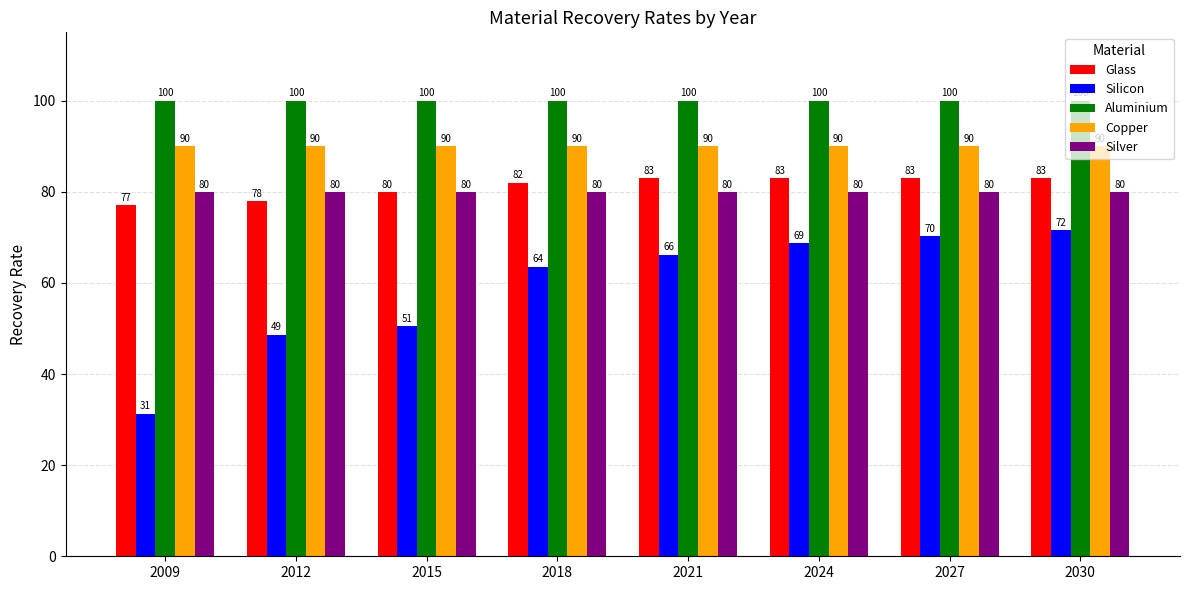

At which category is the sum across all series the highest?

2030